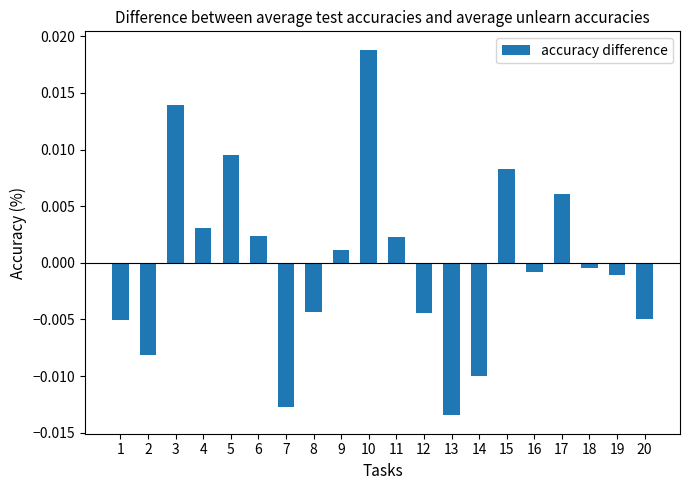

At which category does the chart reach its minimum across all series?

13